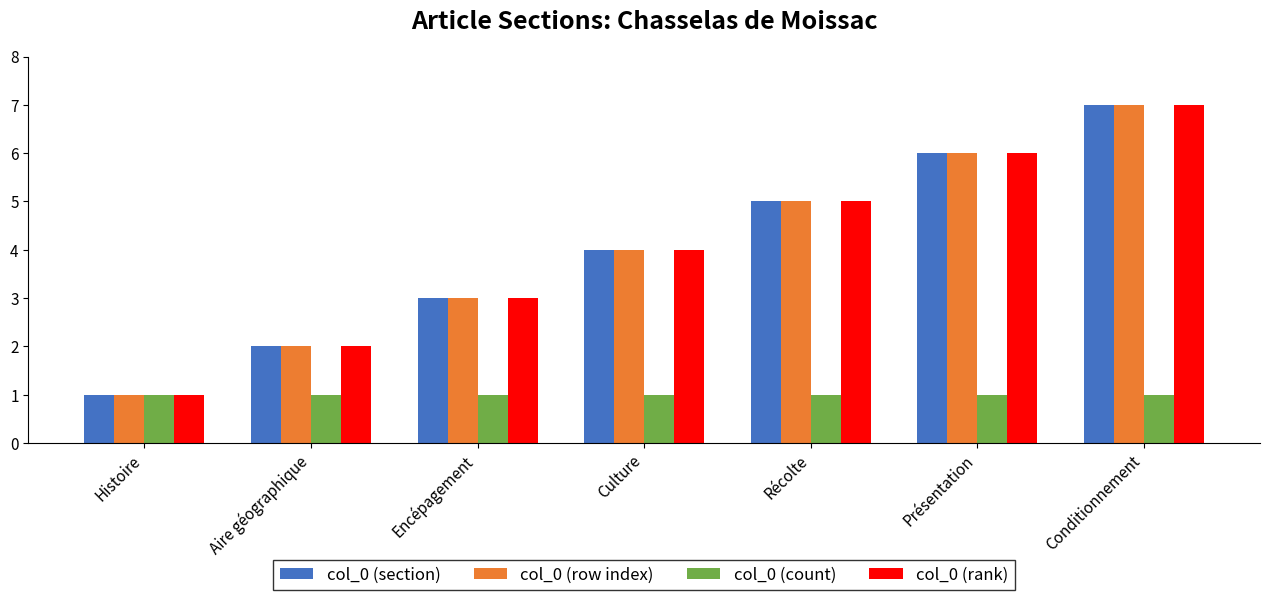

Rank the categories by col_0 (section) value from highest to lowest.

Conditionnement, Présentation, Récolte, Culture, Encépagement, Aire géographique, Histoire